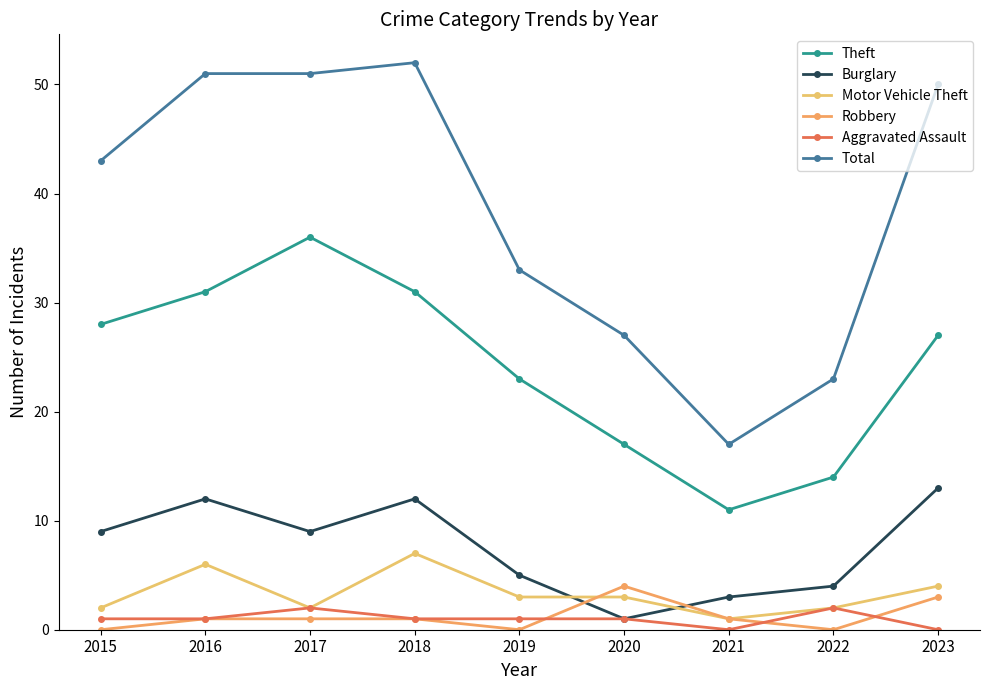

How many categories are shown in the chart?

9